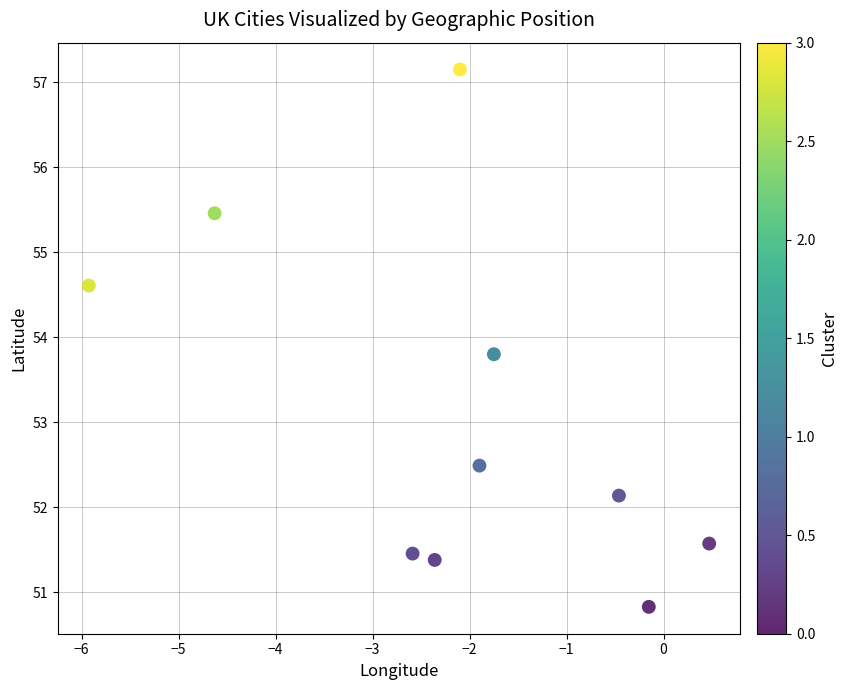

What Y value in the scatter plot is closest to 53?

52.5